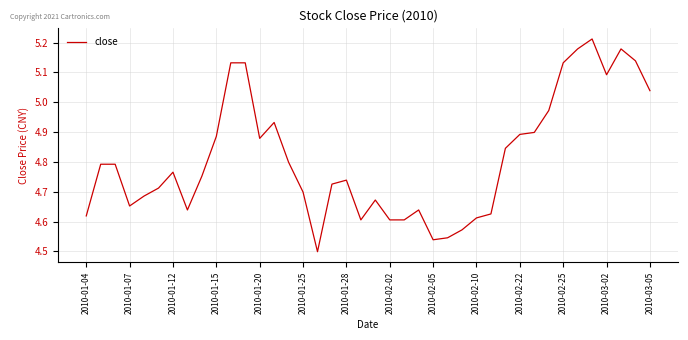

Is this an area chart (filled region under the line)?

No